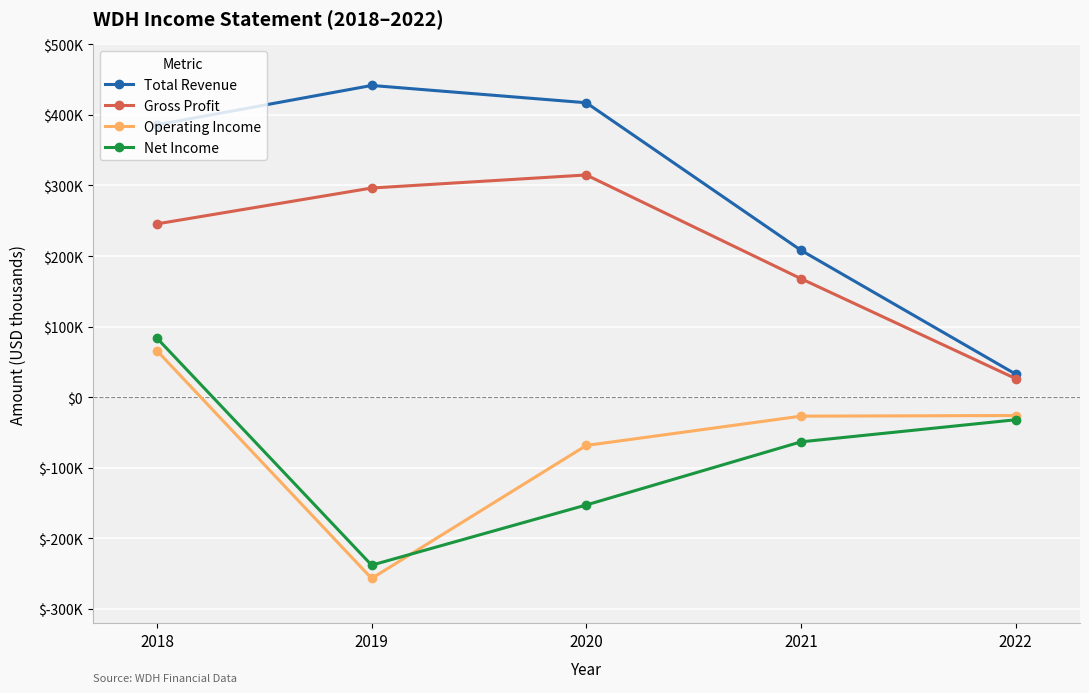

Is this an area chart (filled region under the line)?

No